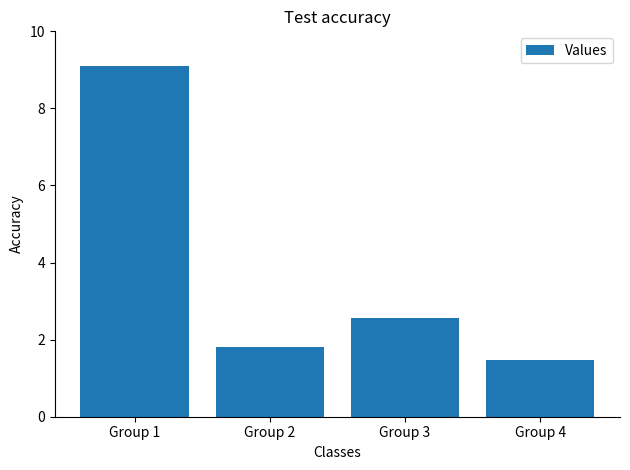

At which category does the chart reach its peak across all series?

Group 1